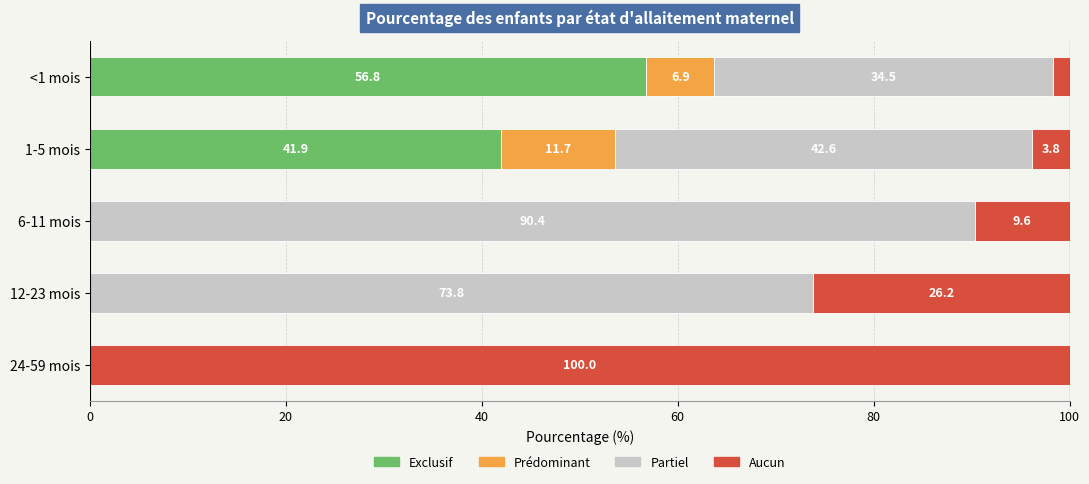

What is the total value across all series at 24-59 mois?

100.0